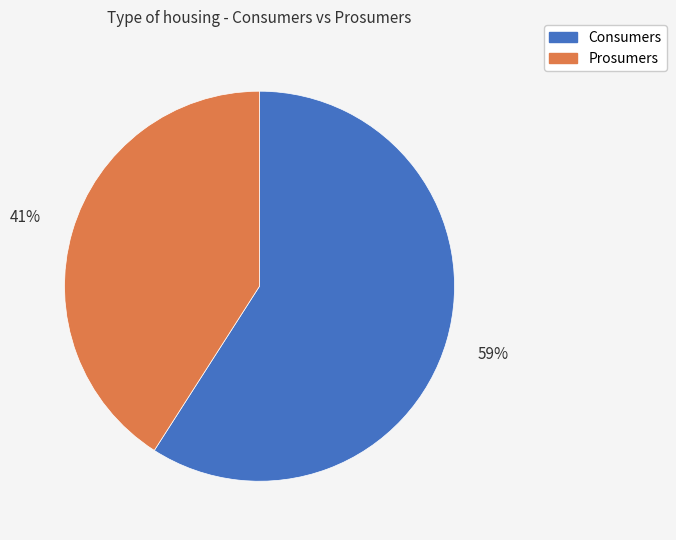

Rank the categories by value from highest to lowest.

Consumers, Prosumers